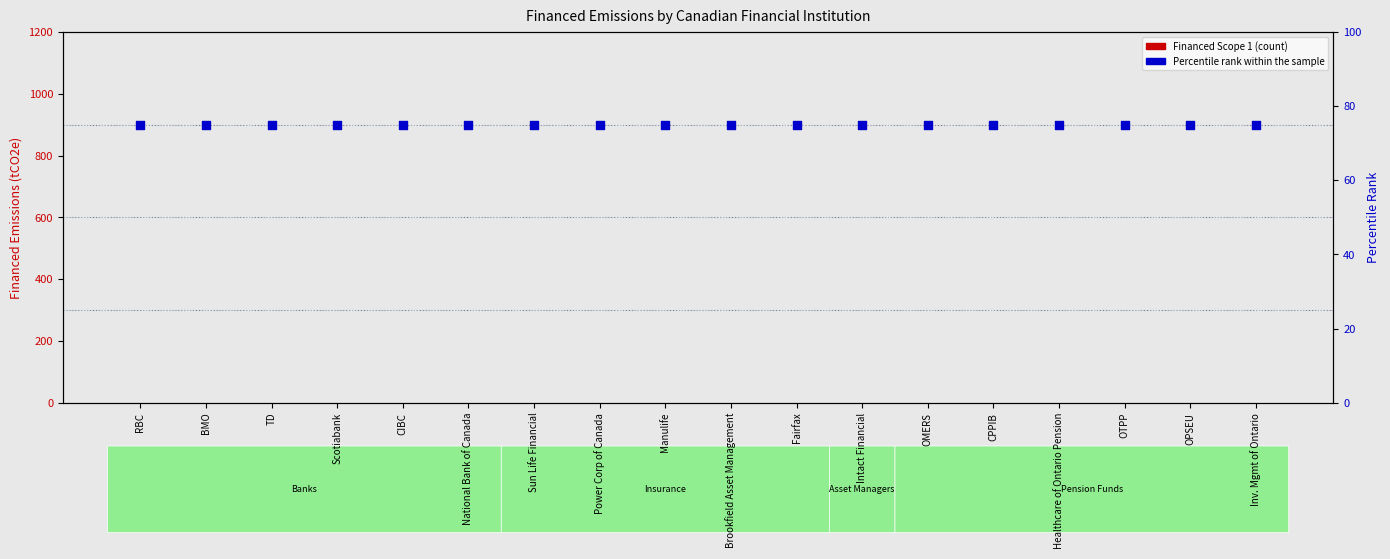

What are all the series names shown in the legend?

Financed Scope 1, Percentile rank within the sample